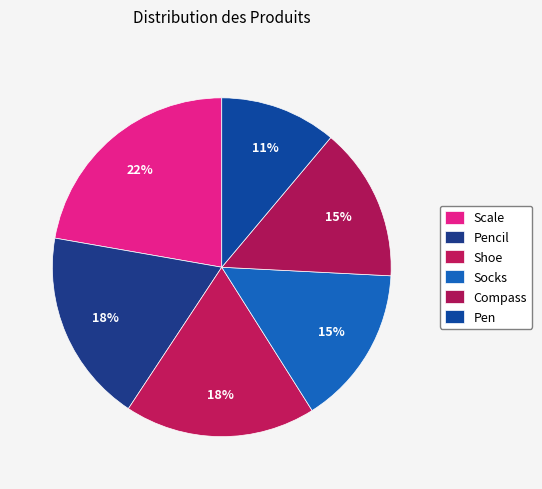

Combined, what portion of the pie is Pen and Shoe?

29.4%